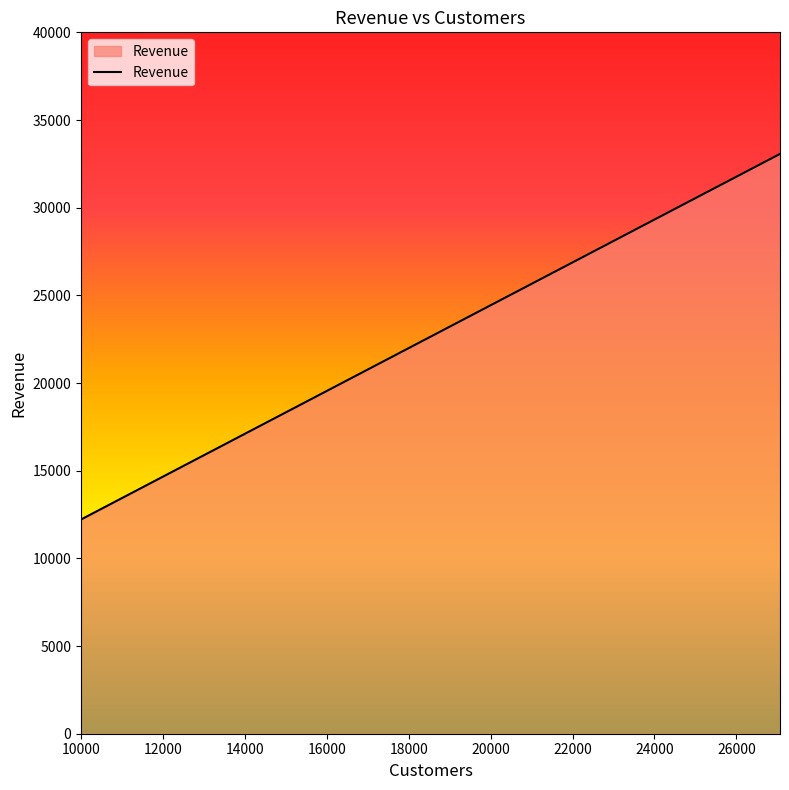

Reading left to right, list all the values displayed in this chart.

12217.9	14050.6	16158.2	18582.2	21369.1	22972.1	24694.9	26547.1	28538.6	29608.9	30719.5	31871.7	33066.6